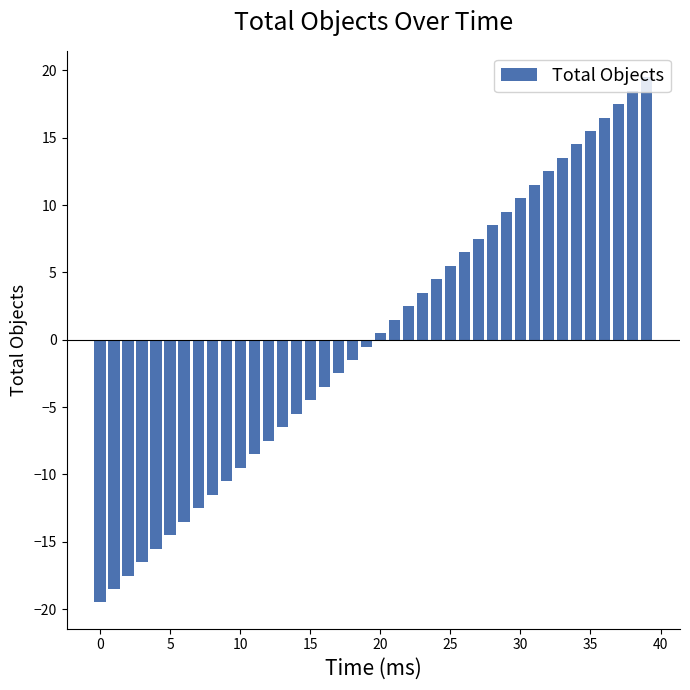

What is the maximum value shown in the chart?

19.5